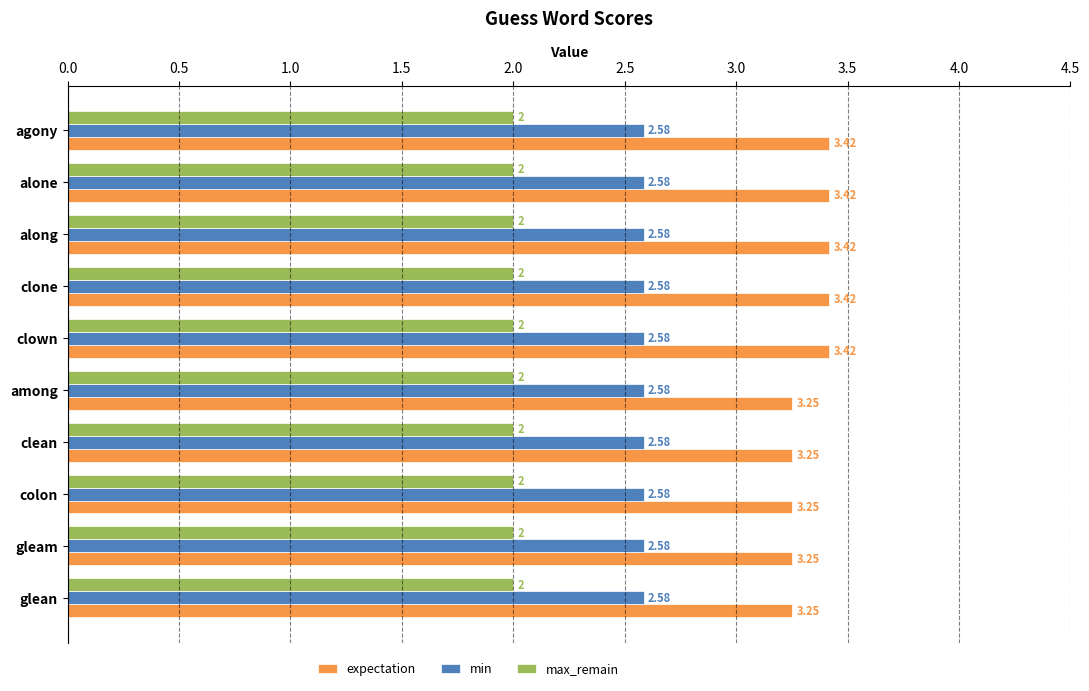

Rank the series by their maximum value, from highest to lowest.

expectation, min, max_remain